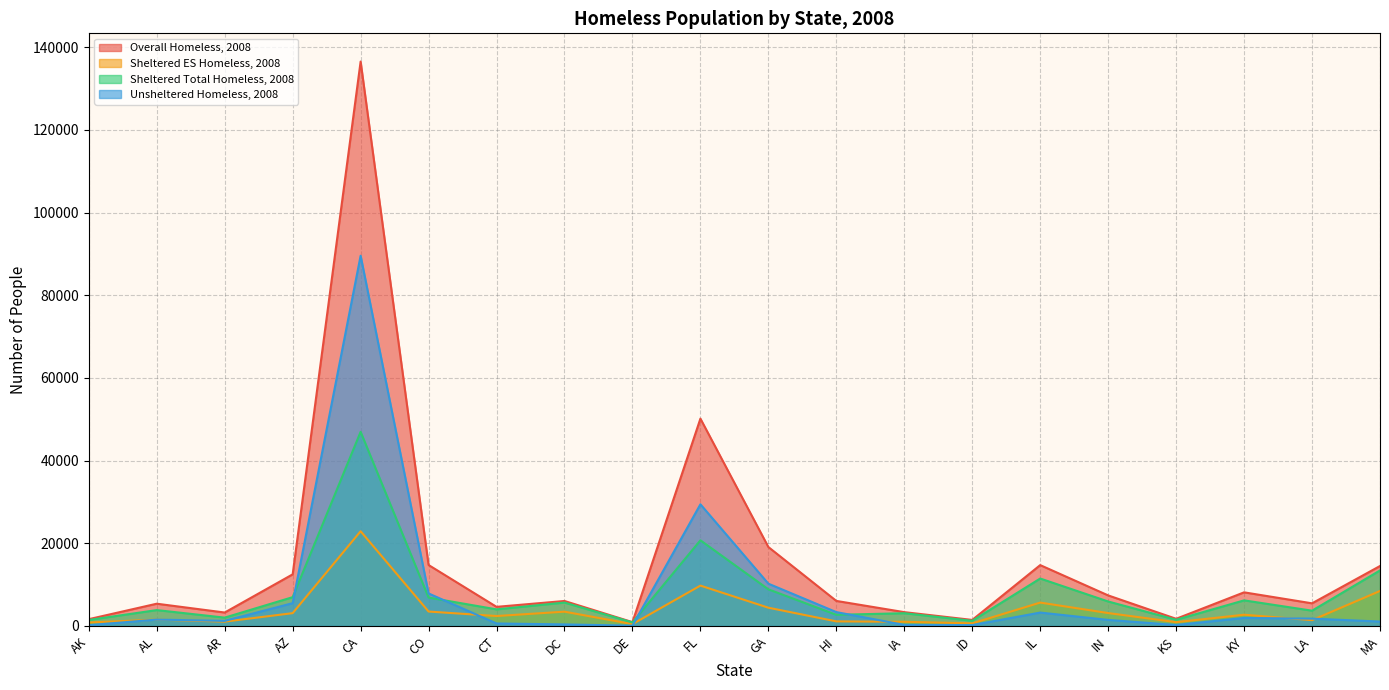

At GA, list the series in order from largest to smallest.

Overall Homeless, 2008, Unsheltered Homeless, 2008, Sheltered Total Homeless, 2008, Sheltered ES Homeless, 2008